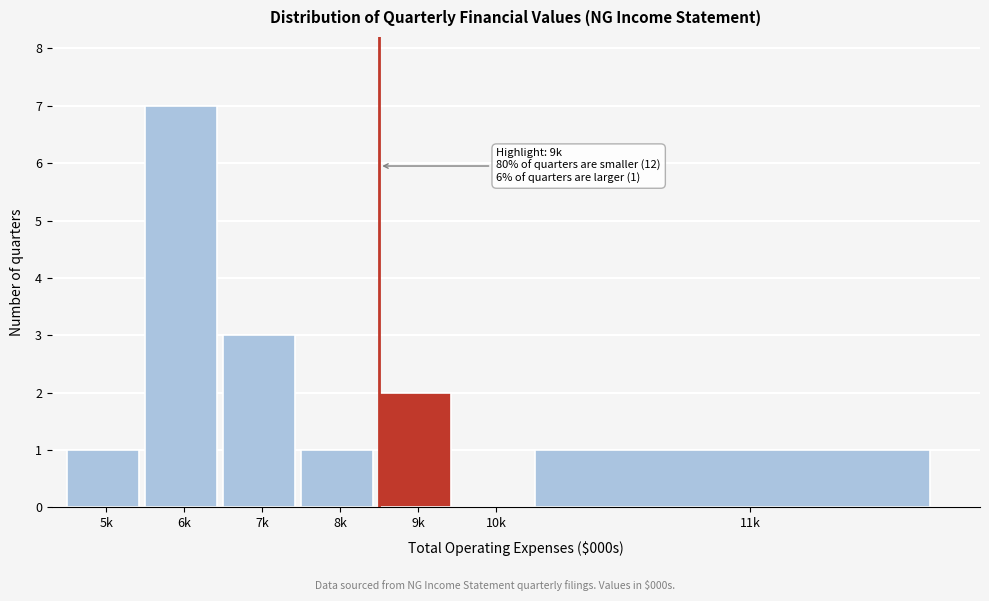

Reading left to right, what are all the values shown in this chart?

5k=1	6k=7	7k=3	8k=1	9k=2	10k=0	11k=1